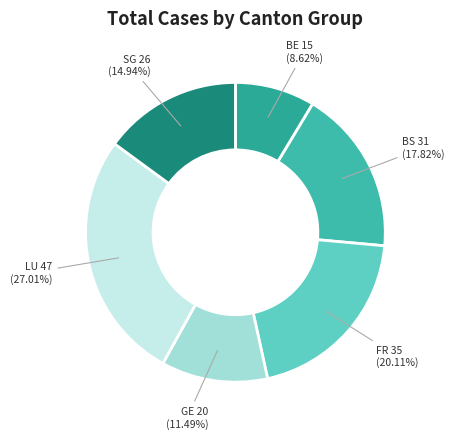

Count the number of slices in the pie.

6